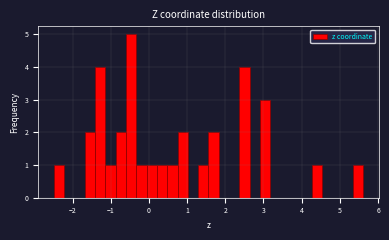

Read against the x-axis, roughly where is the centre of the tallest bar?

-0.5